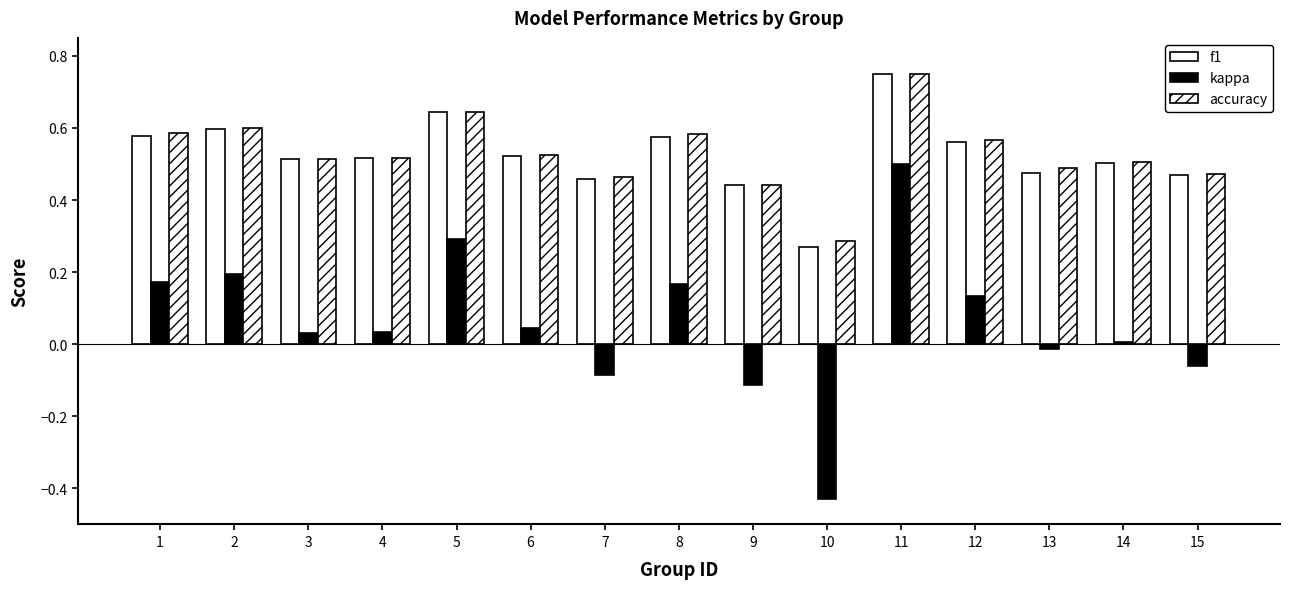

How many bars are there in total?

45